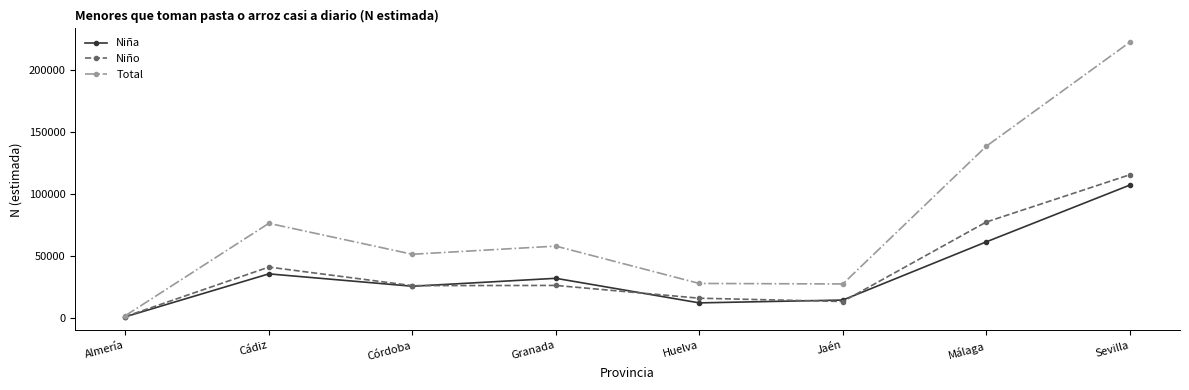

How many interior local peaks does the Niña series have?

2